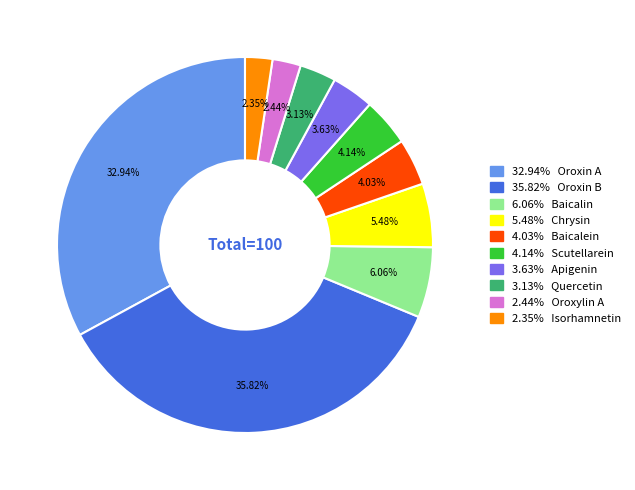

Is 32.94% Oroxin A the majority of the pie?

No